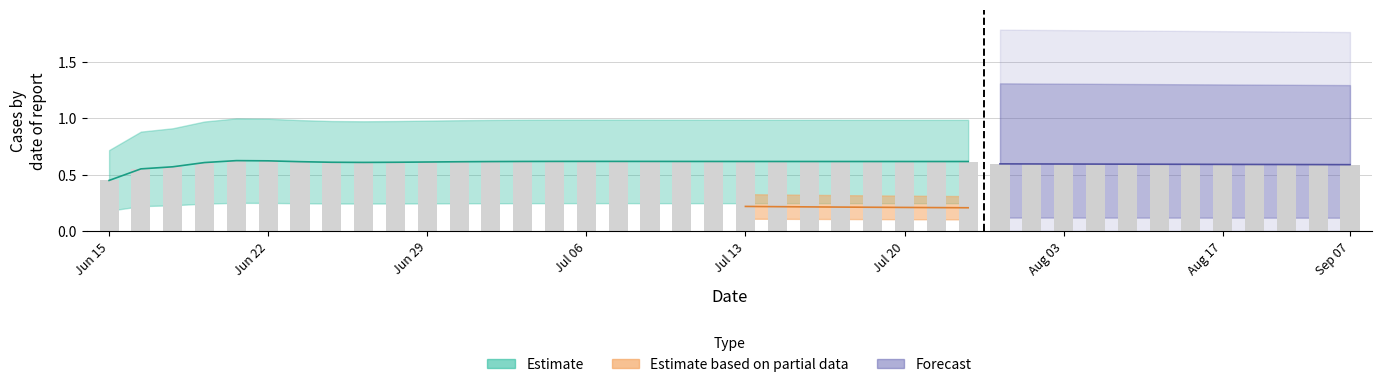

At how many categories does at least one series exceed 1?

1